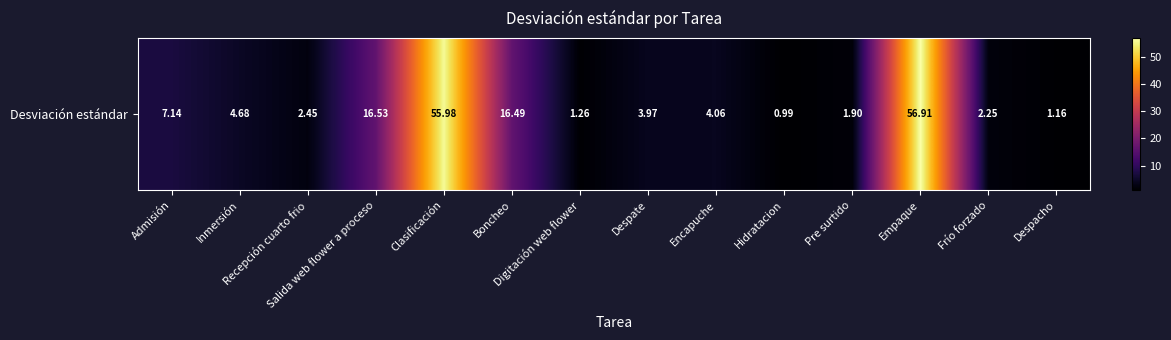

True or false: the data shows 37.2 at Empaque.

False